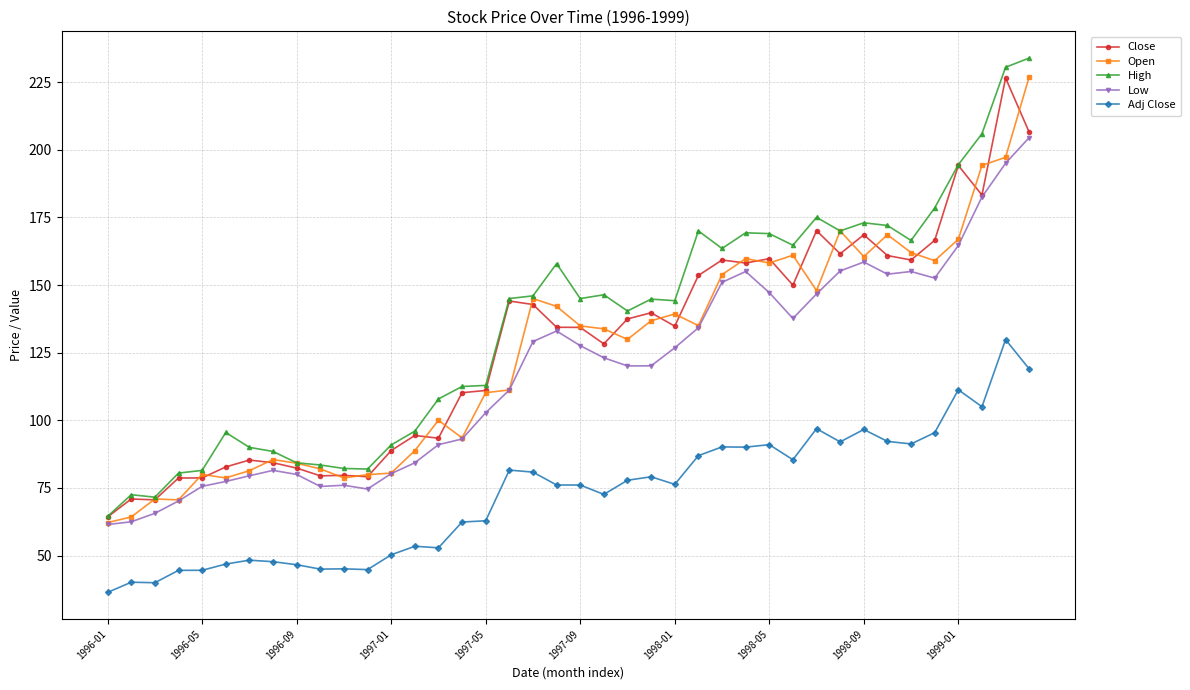

True or false: Adj Close has more than 1 points higher than both neighbors.

True